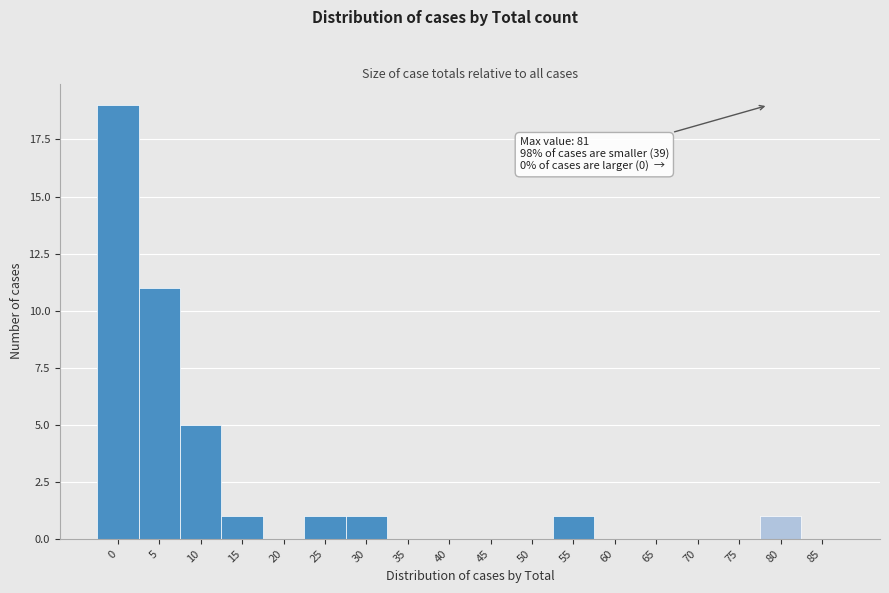

Reading right to left, what are all the values shown in this chart?

85=0	80=1	75=0	70=0	65=0	60=0	55=1	50=0	45=0	40=0	35=0	30=1	25=1	20=0	15=1	10=5	5=11	0=19